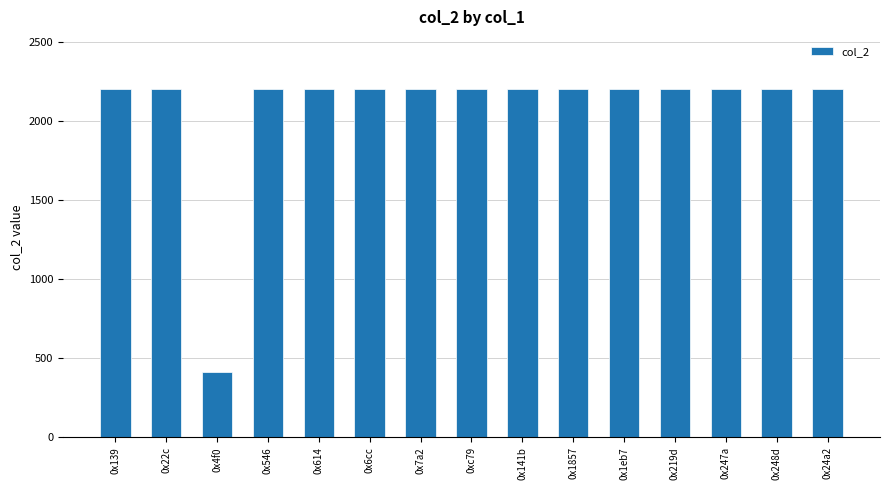

What is the sum of all values?

31211